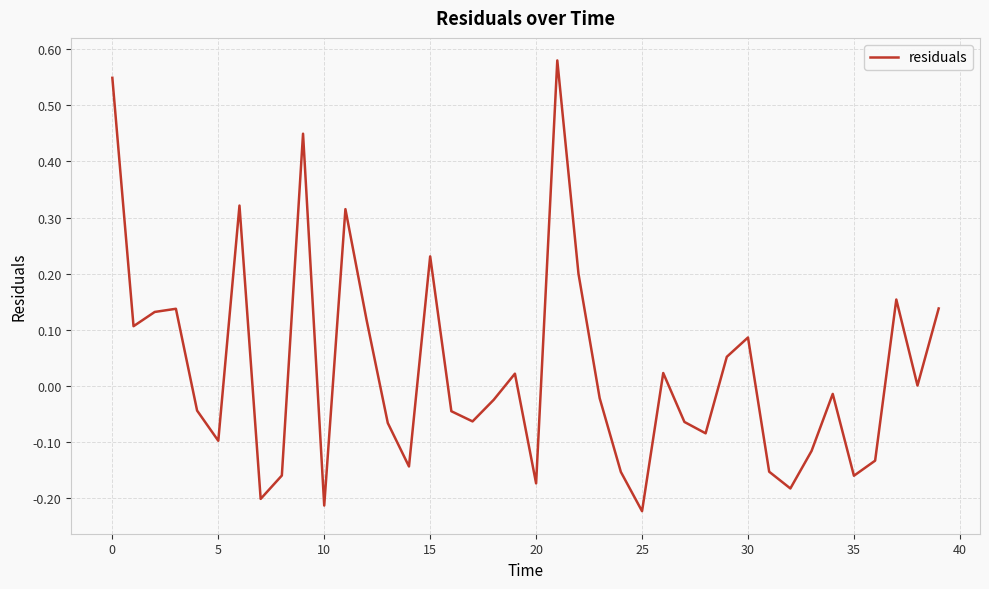

How many lines are shown in the chart?

1